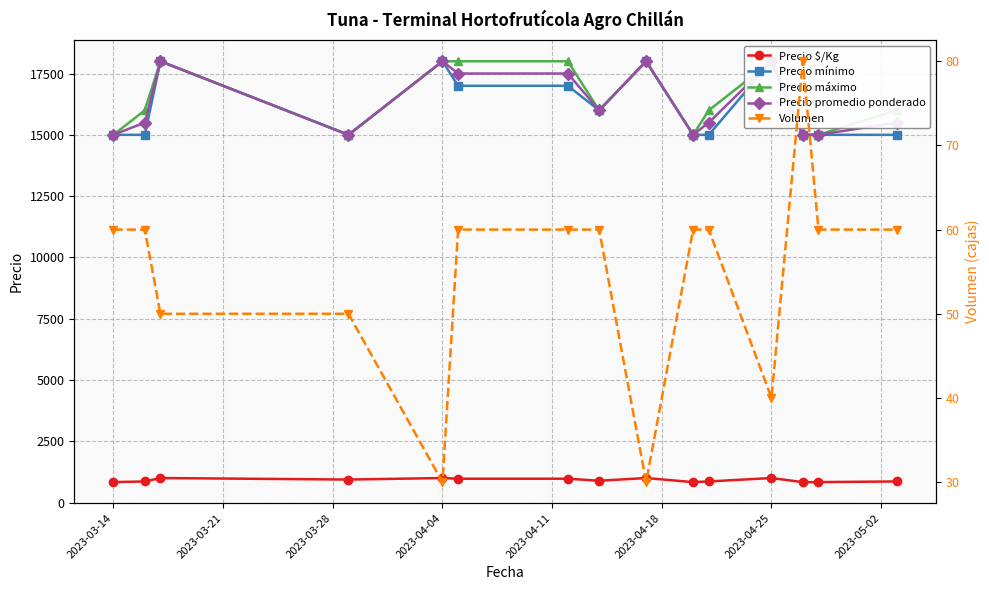

What is the maximum value for Precio $/Kg?

1000